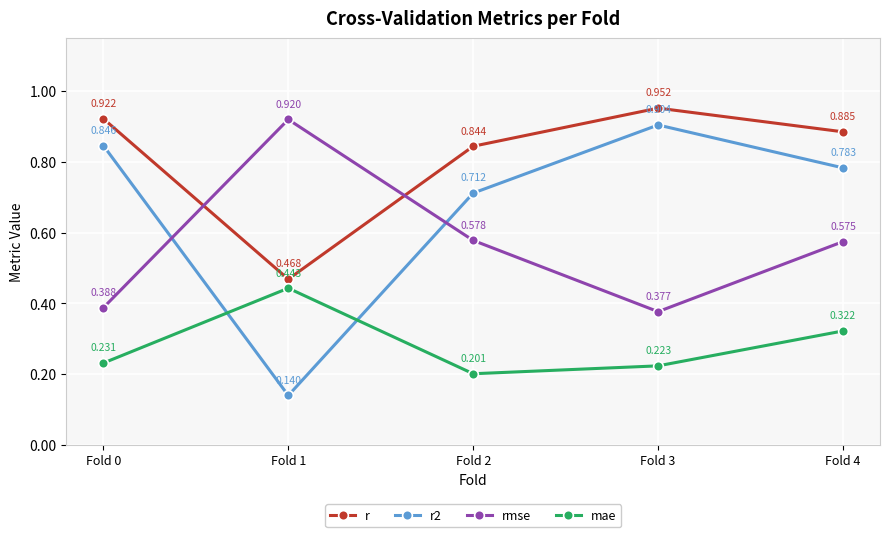

Which category has the highest value across all series?

Fold 3